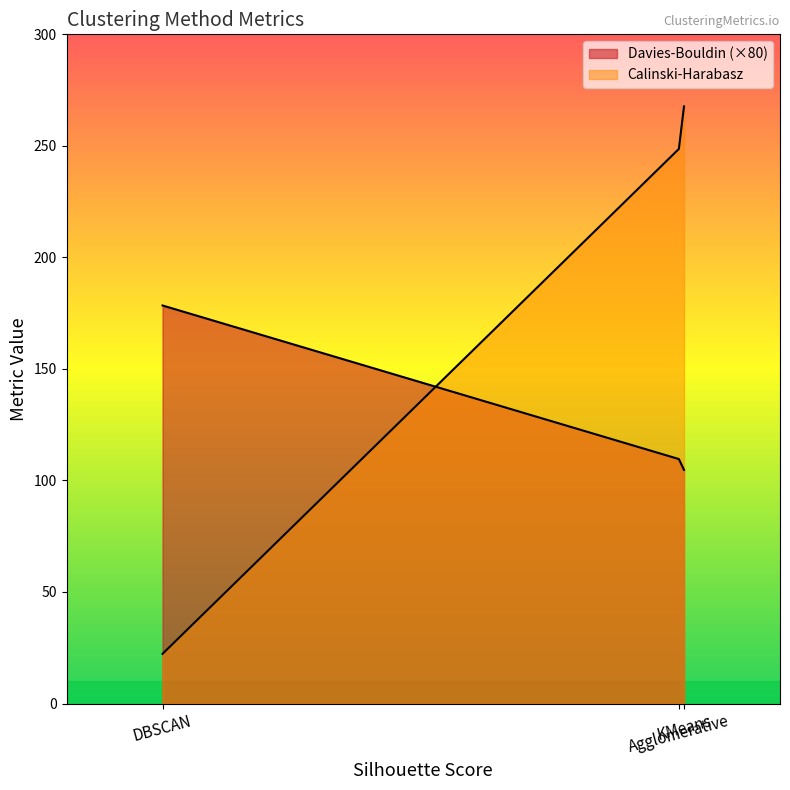

Between KMeans and DBSCAN, which series saw the biggest shift?

Calinski-Harabasz